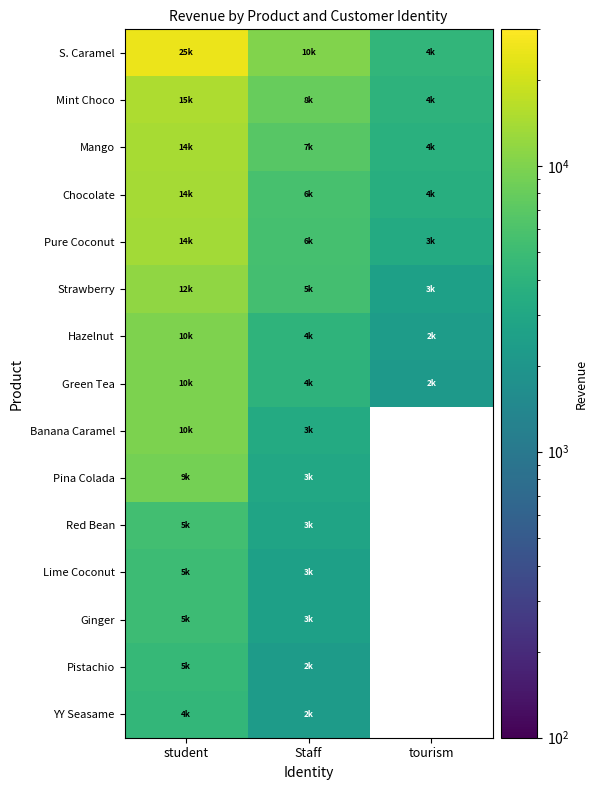

Is it true that Strawberry equals 1035.3 at tourism?

False